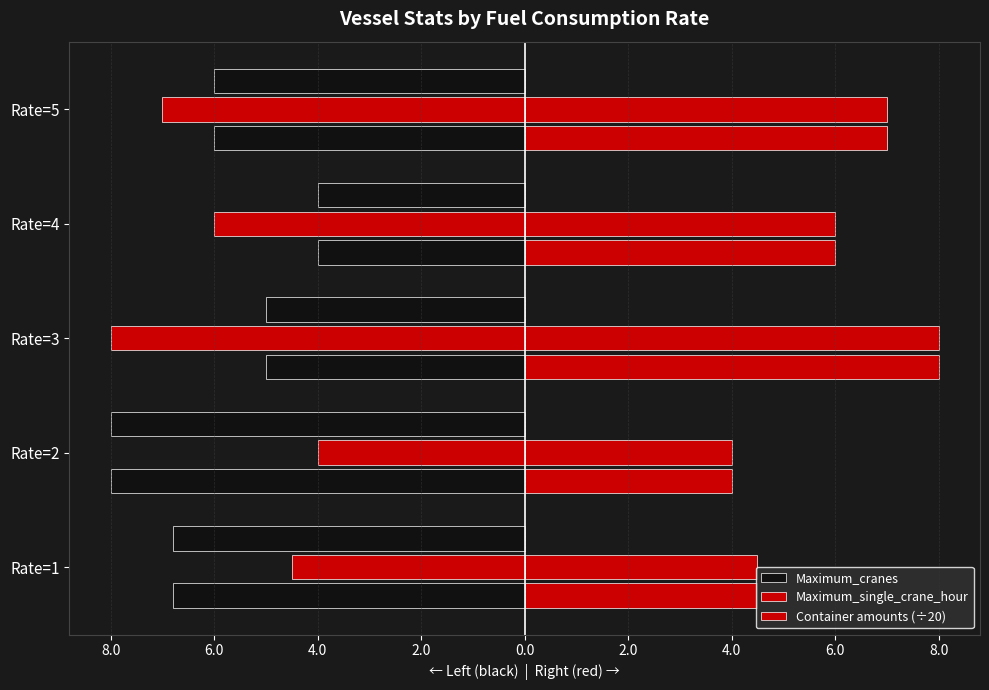

What is the average value of the Maximum_single_crane_hour series?

5.9